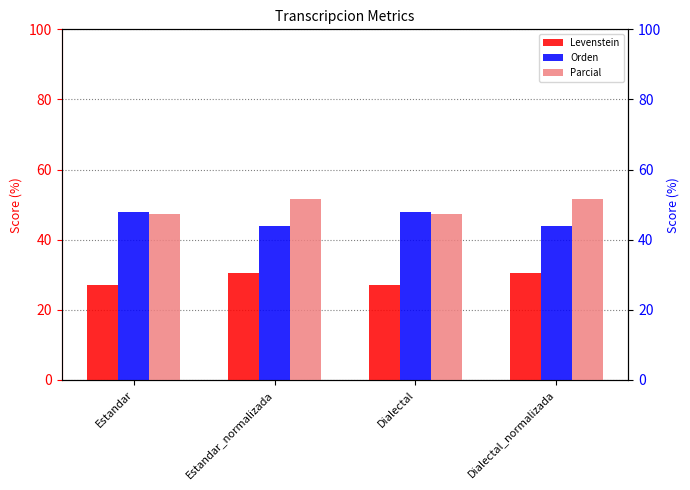

How many data points does each series have?

4